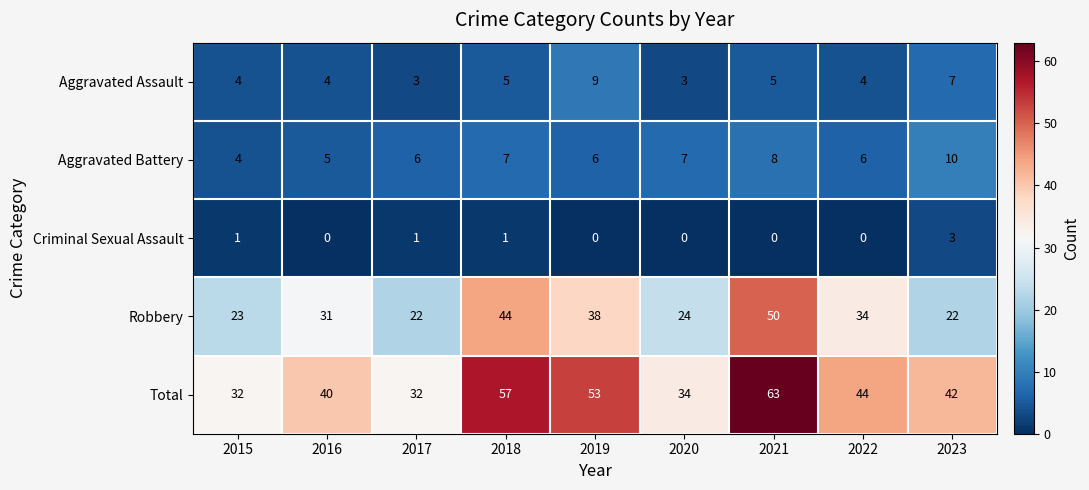

At which label does Total first exceed 42?

2018